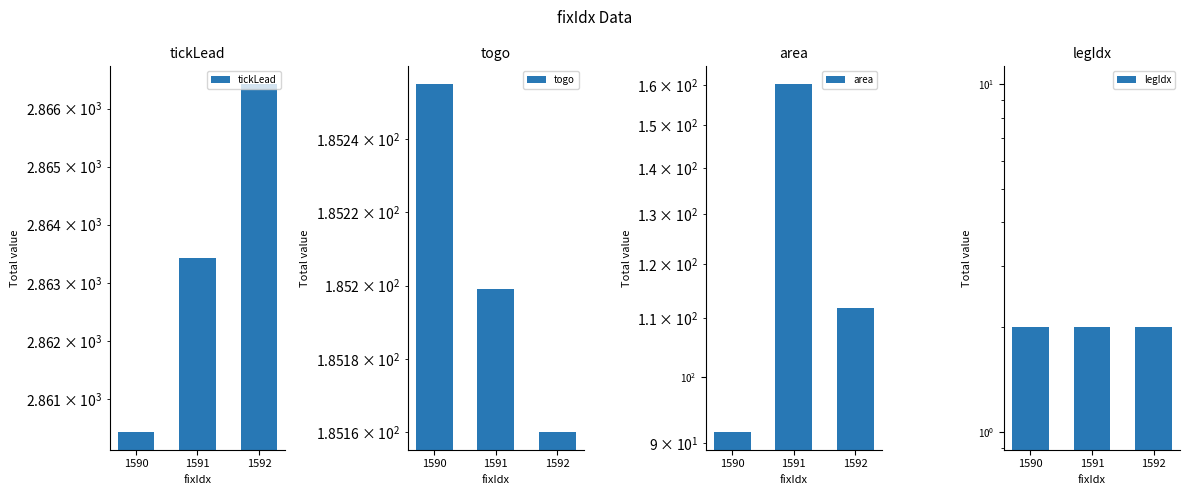

The tickLead series shows 4140.6 at 1590. True or false?

False